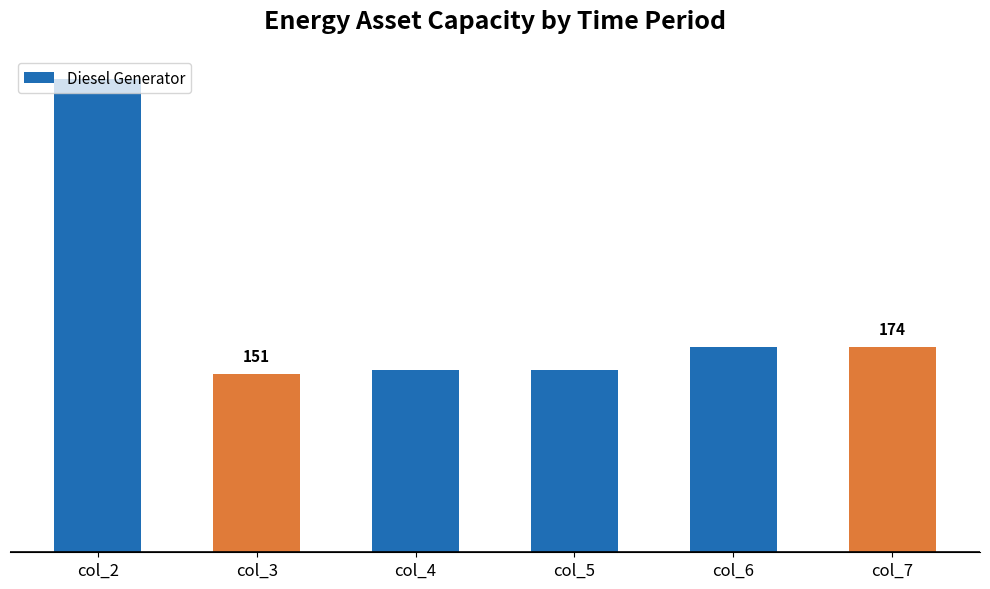

Reading left to right, what are all the values shown in this chart?

400	151	154	154	174	174